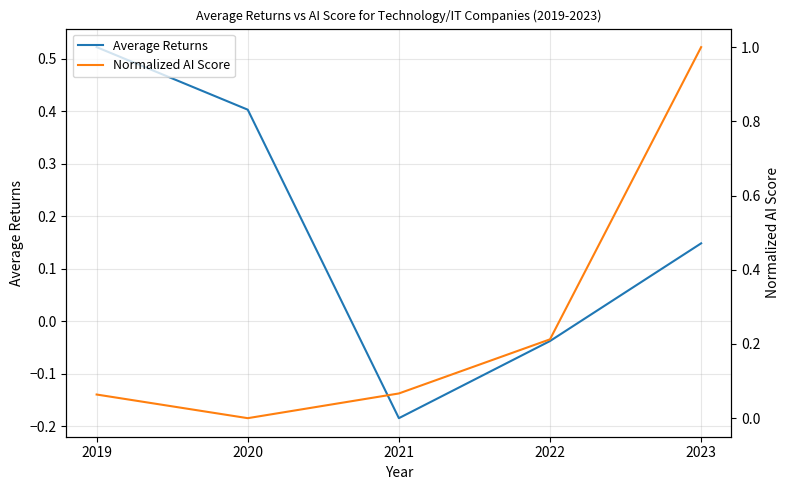

Where is the first local minimum for Average Returns?

2021